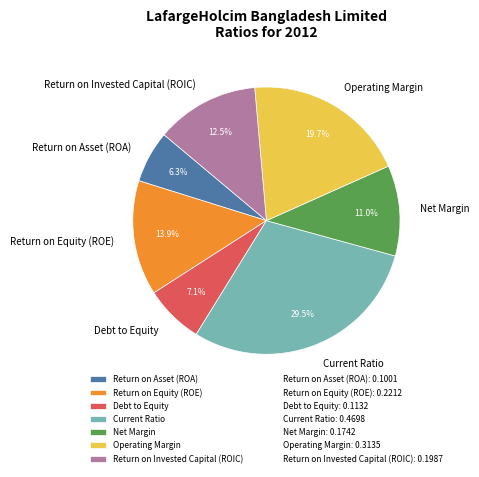

How many segments does this pie chart have?

7